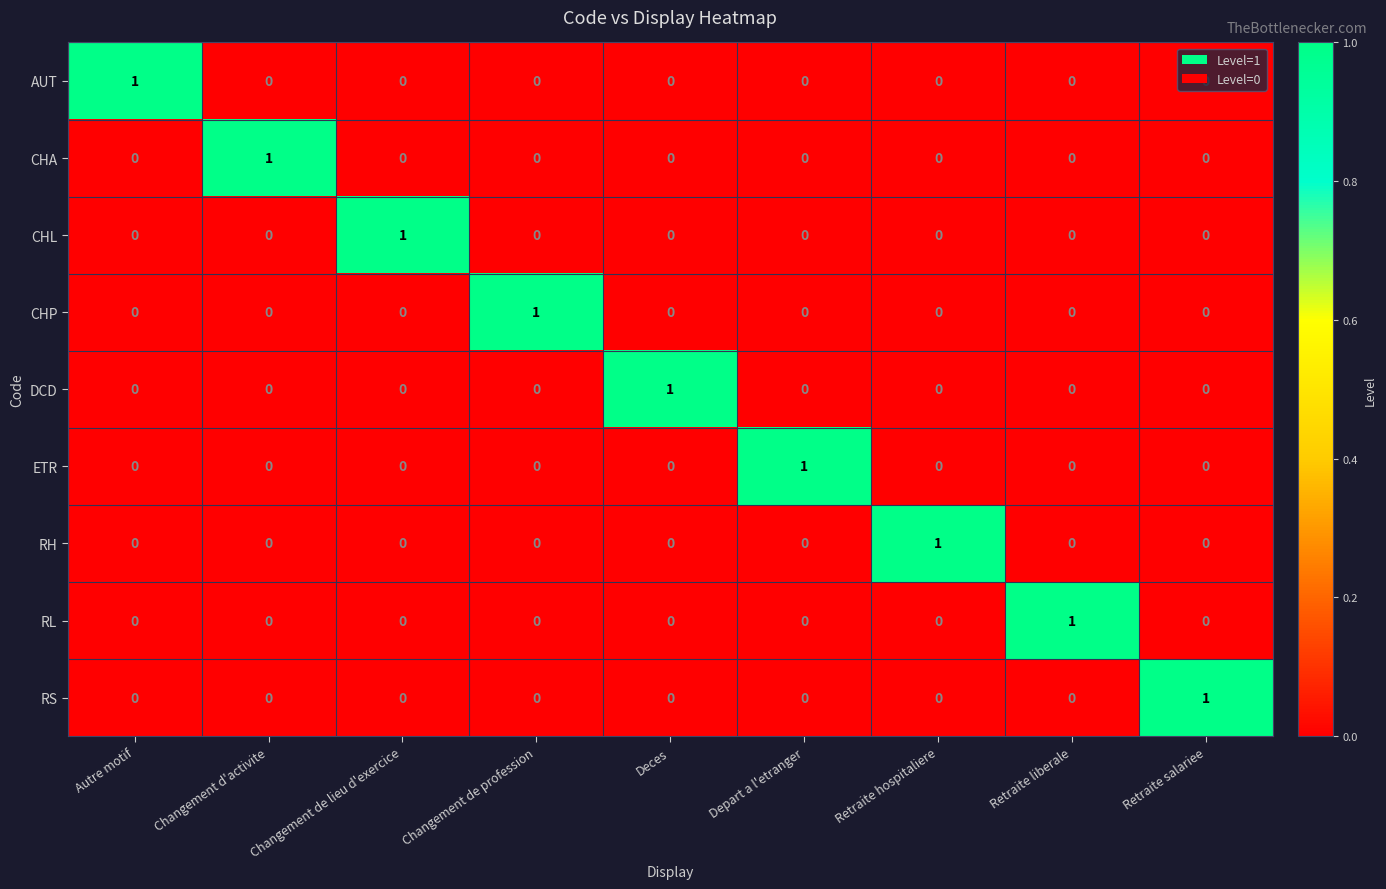

Is it true that RH equals 1 at Deces?

False